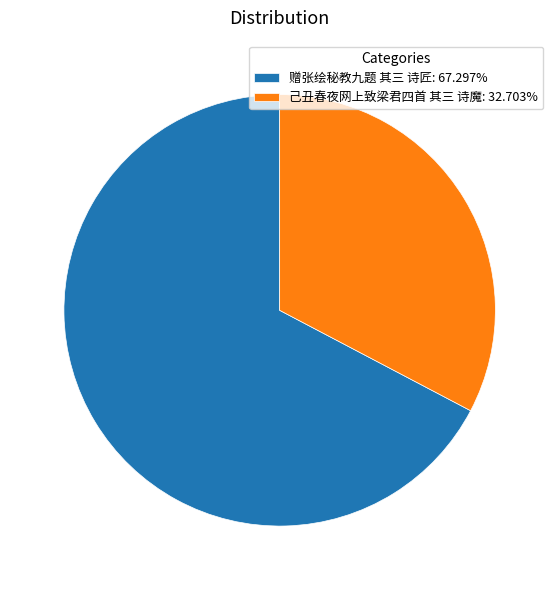

Combined, do 己丑春夜网上致梁君四首 其三 诗魔: 32.703% and 赠张绘秘教九题 其三 诗匠: 67.297% account for over 50%?

Yes